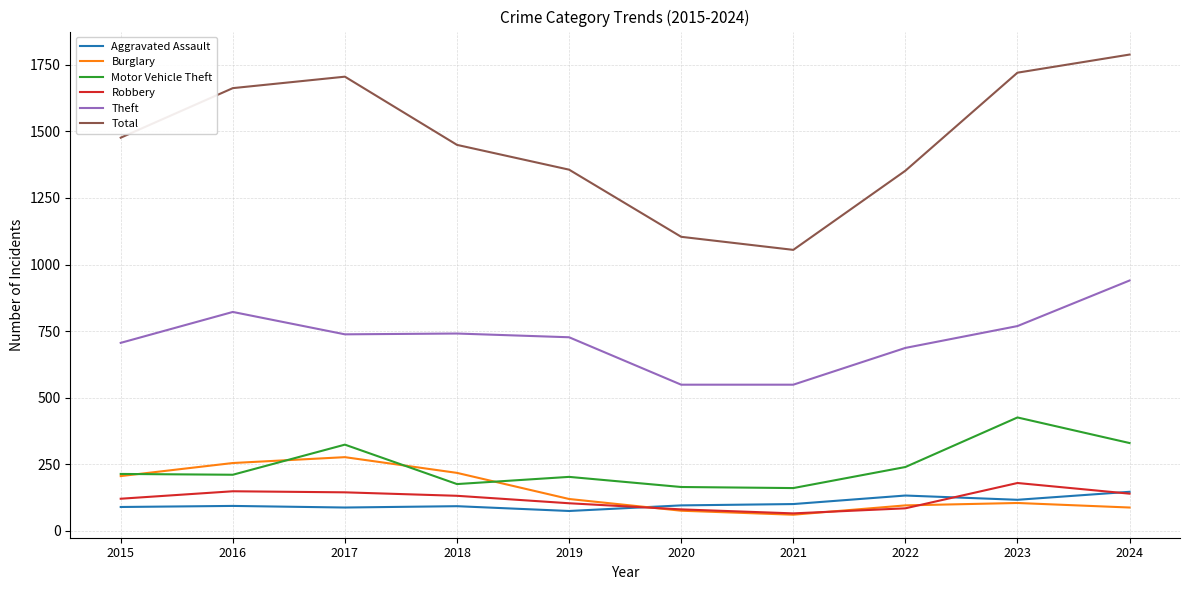

Between which two adjacent categories do Aggravated Assault and Burglary first intersect?

2019 and 2020